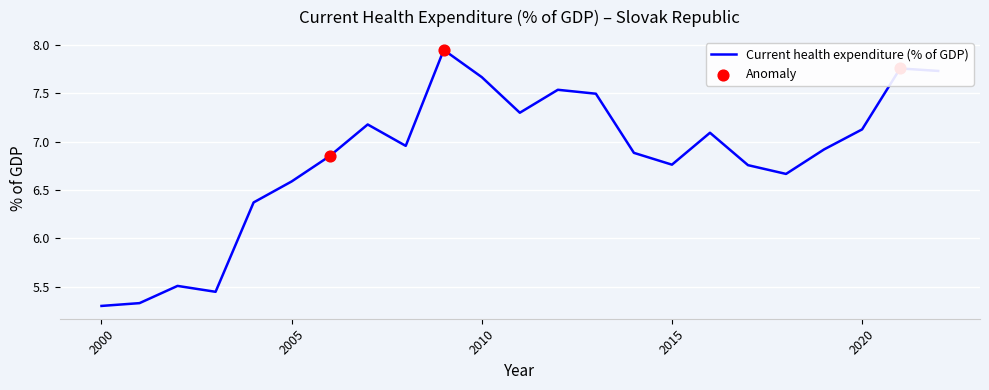

What is the difference between the maximum and minimum values?

2.6